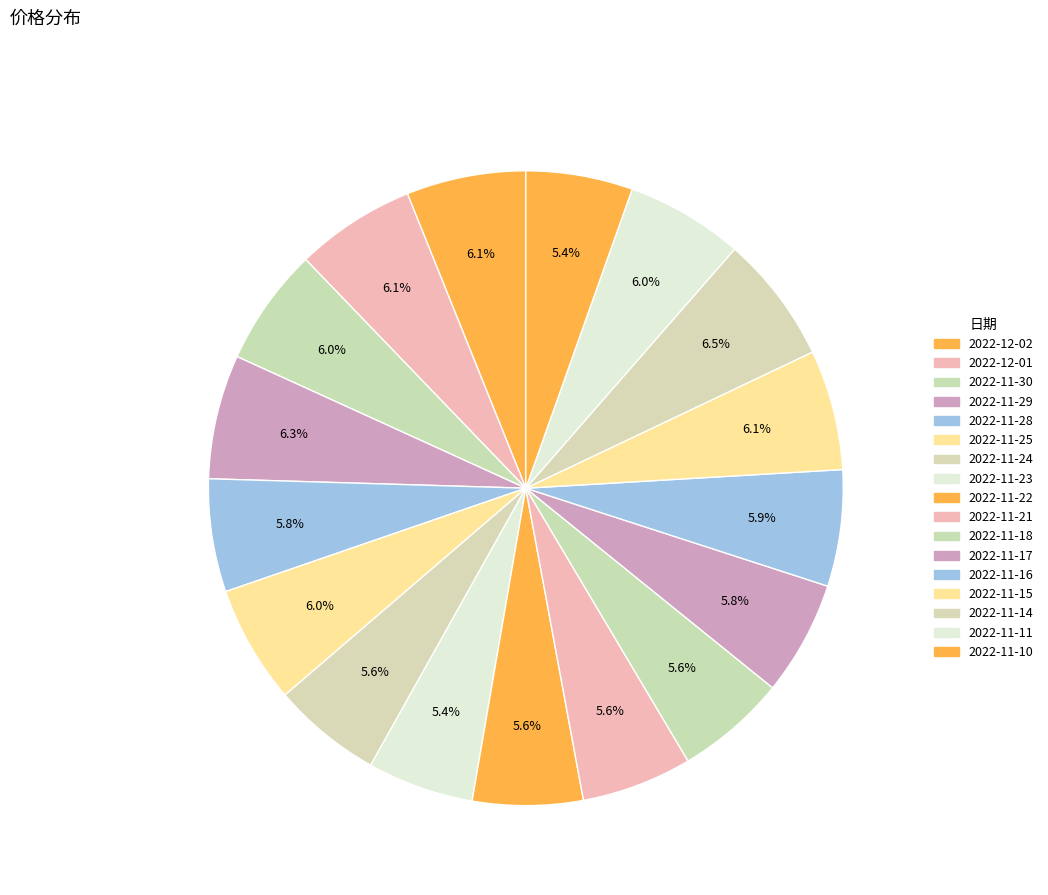

To the nearest percent, what is the average slice percentage?

6%